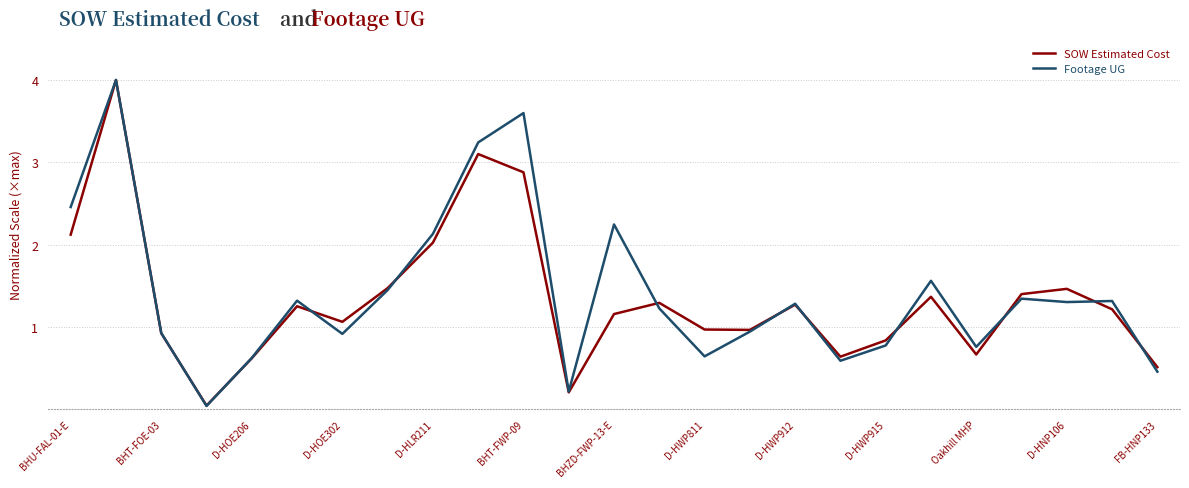

Which series changed the most between BHU-FAL-01-E and D-HLR211?

Footage UG